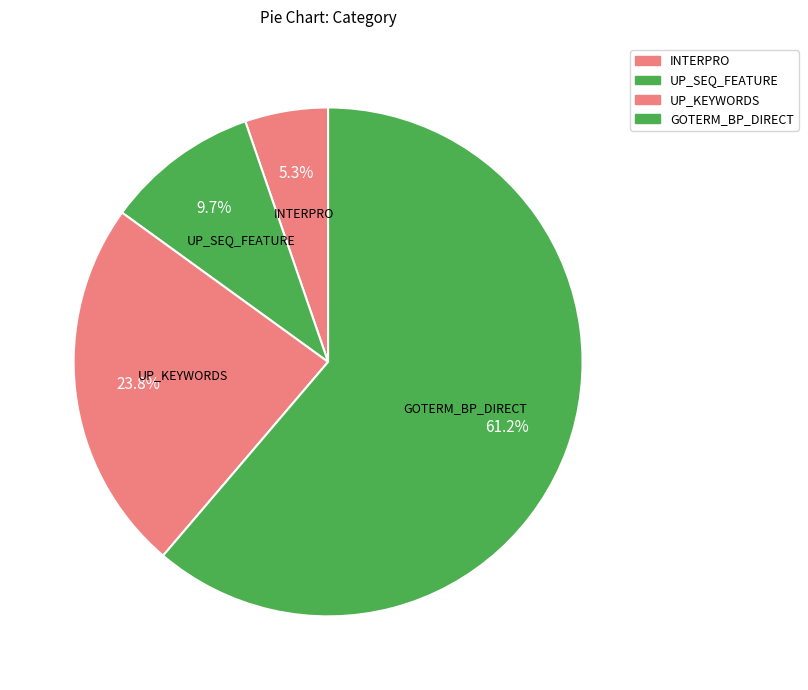

Which slice is the largest?

GOTERM_BP_DIRECT